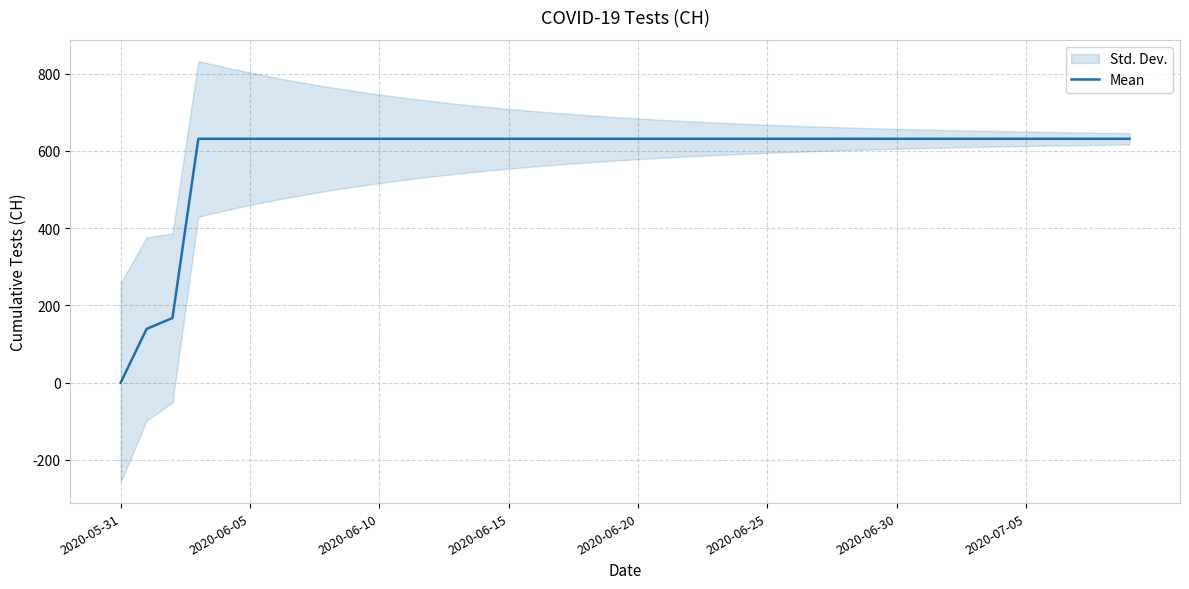

How many lines are shown in the chart?

1